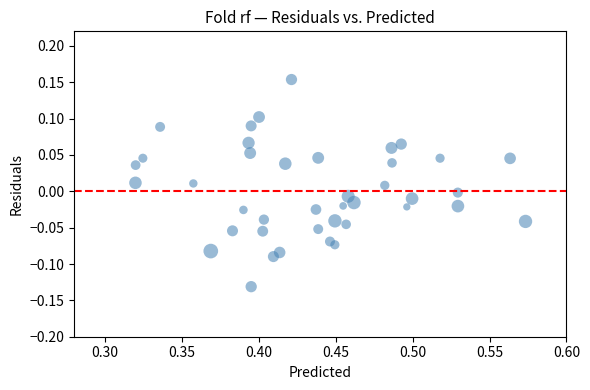

What is the range of Y values (max minus min)?

0.3